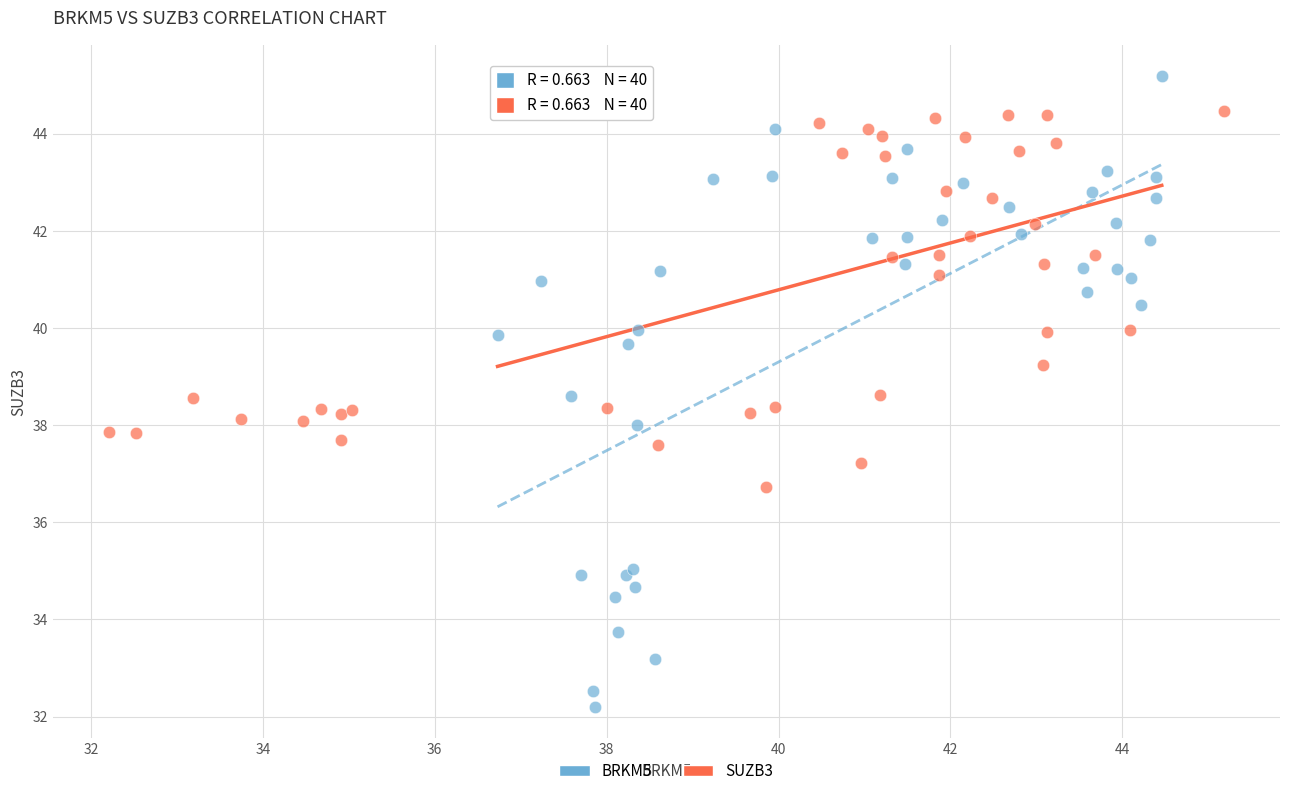

Which series contains the lowest Y value?

BRKM5